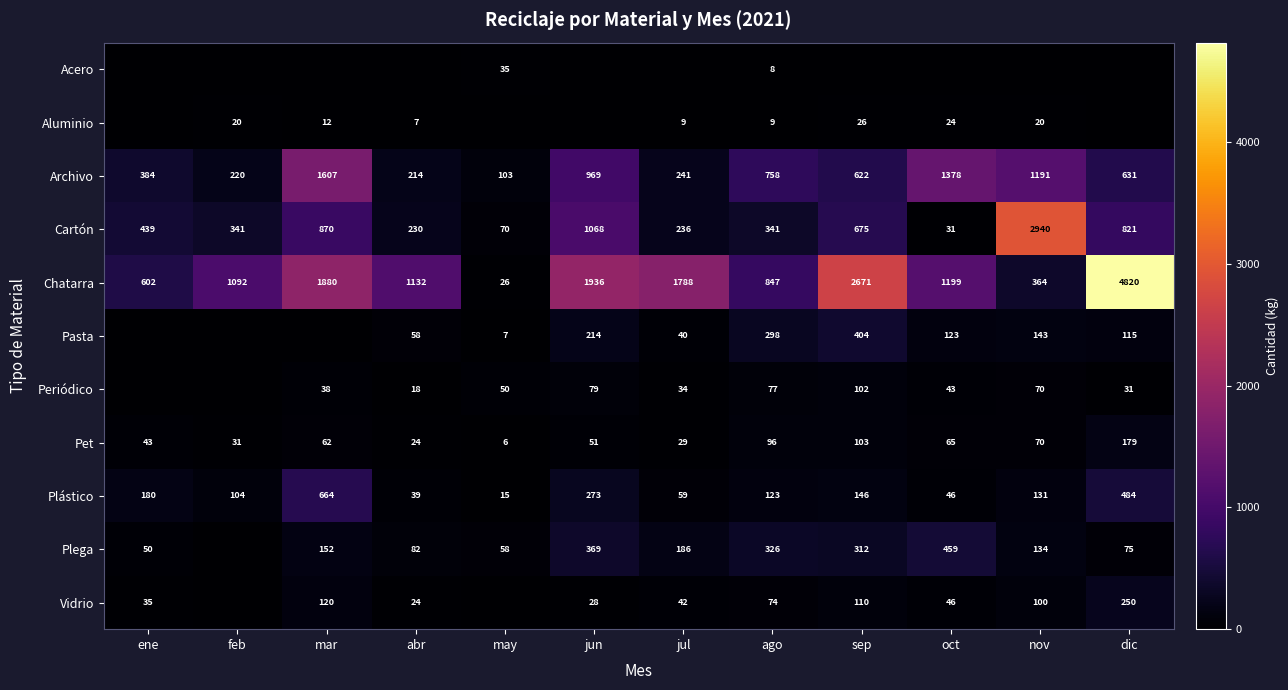

Which category has the highest value in the Cartón series?

nov